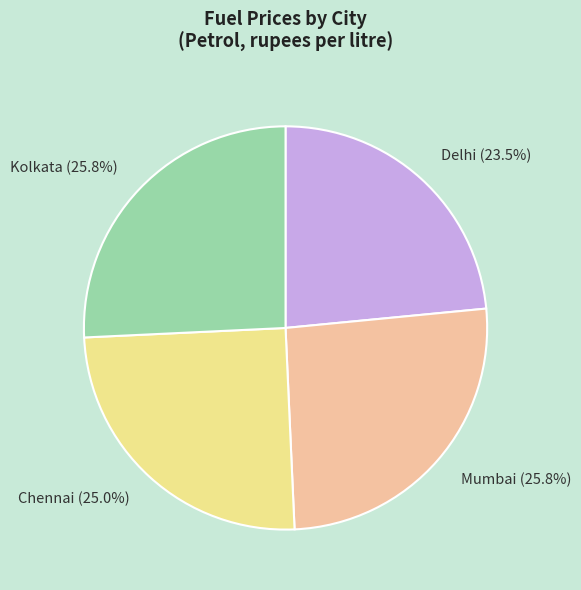

How many segments does this pie chart have?

4